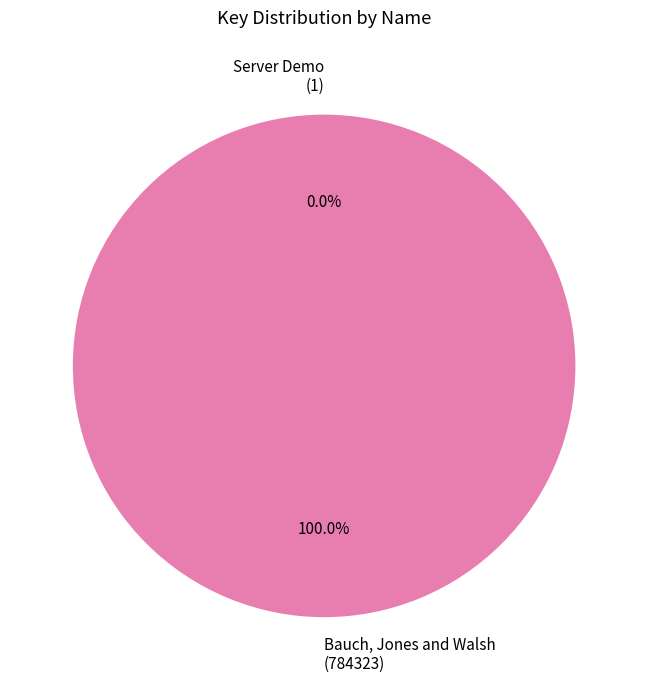

True or false: Bauch, Jones and Walsh accounts for 100% of the total.

True